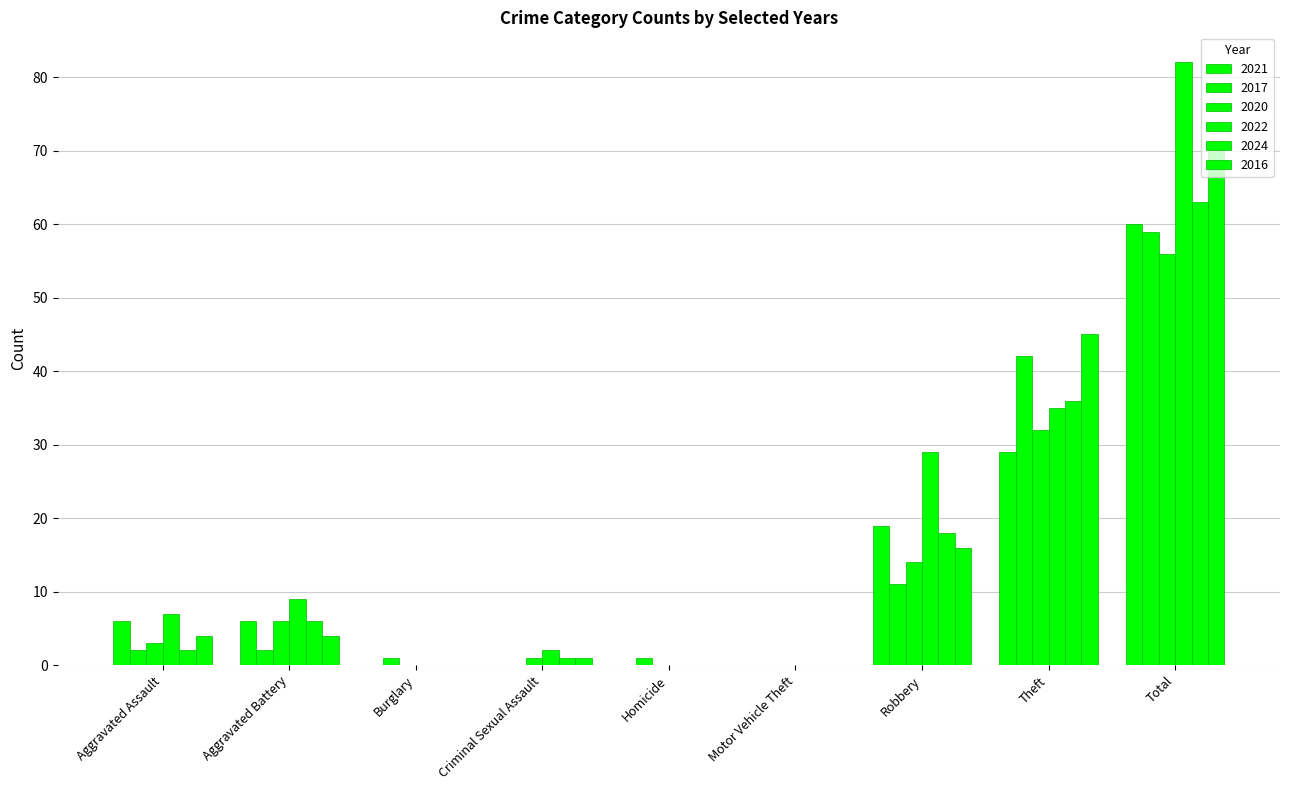

How many categories are shown in the chart?

9